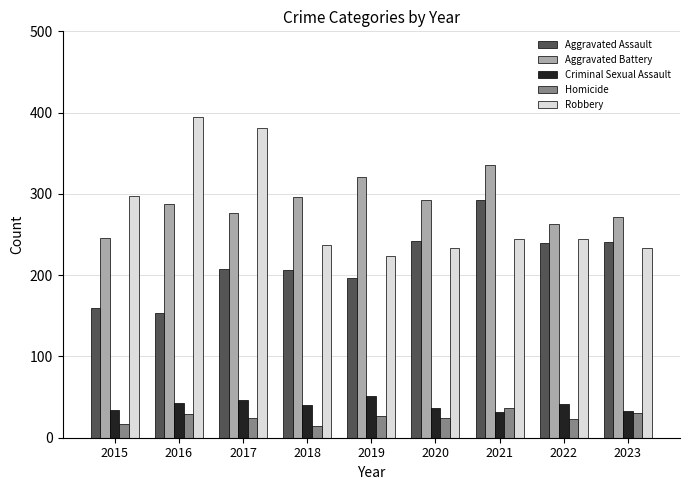

True or false: Aggravated Assault has a value of 241 at 2023.

True